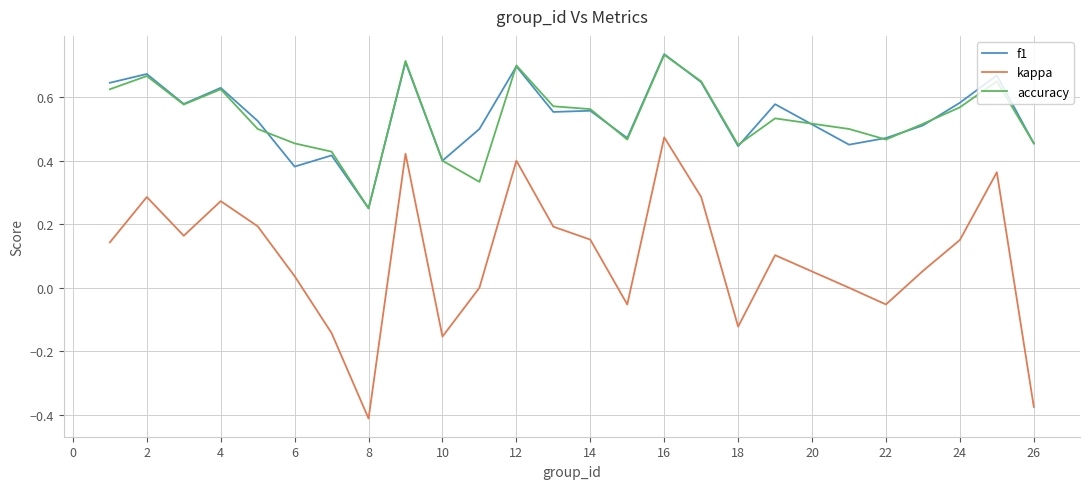

Which series has the widest spread of values?

kappa